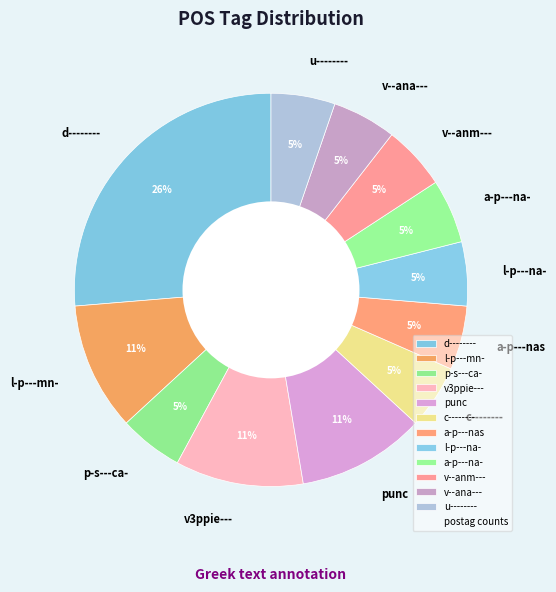

Between l-p---mn- and a-p---na-, which is larger?

l-p---mn-